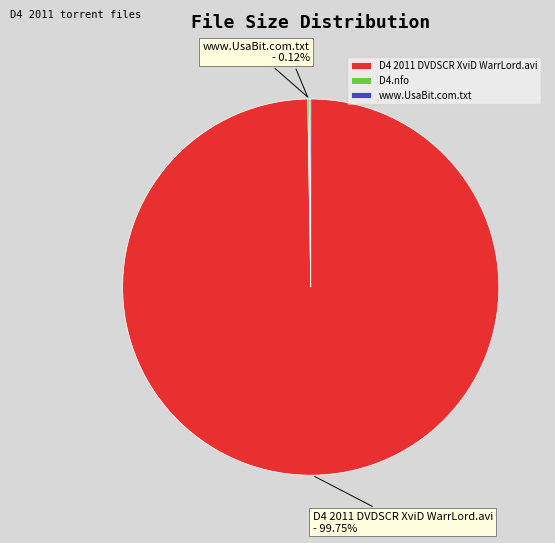

Does any single category account for the majority?

Yes